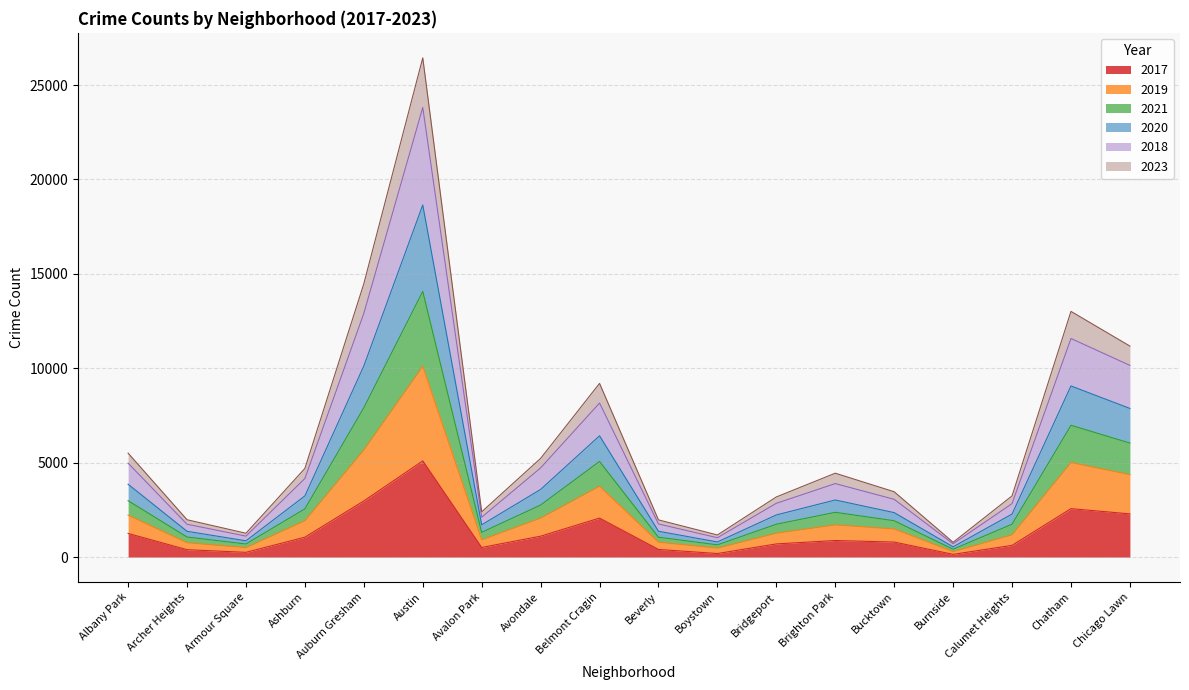

What is the sum of all 2017 values?

23278